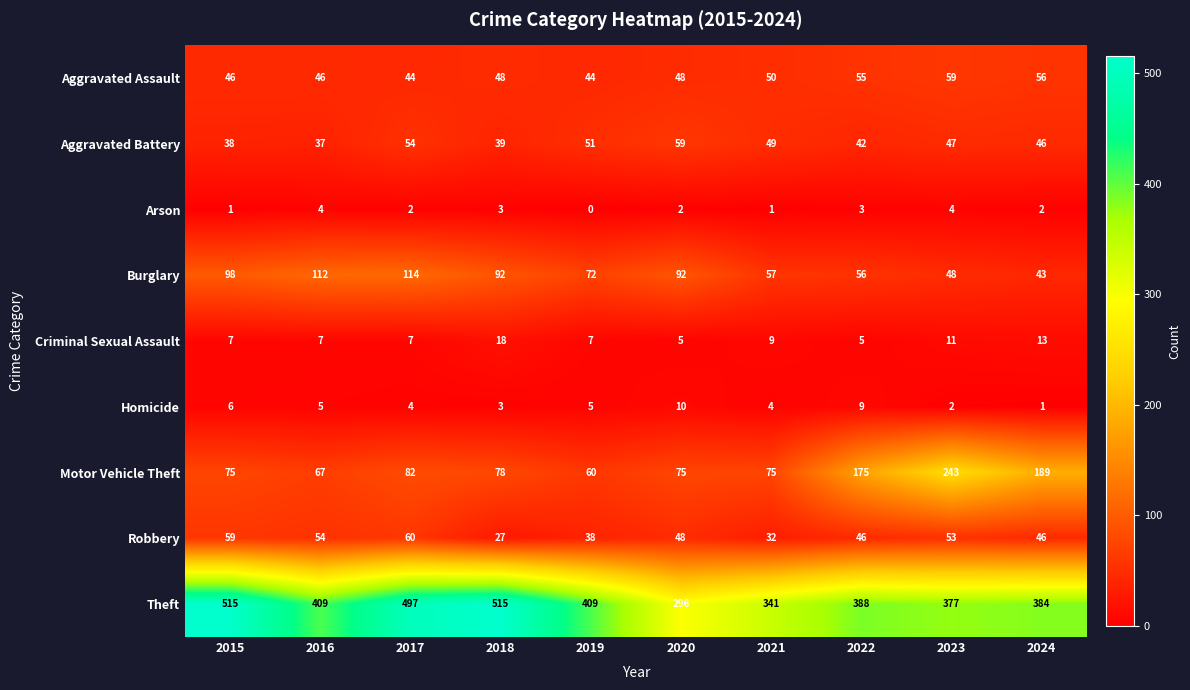

At how many categories does at least one series exceed 304?

9